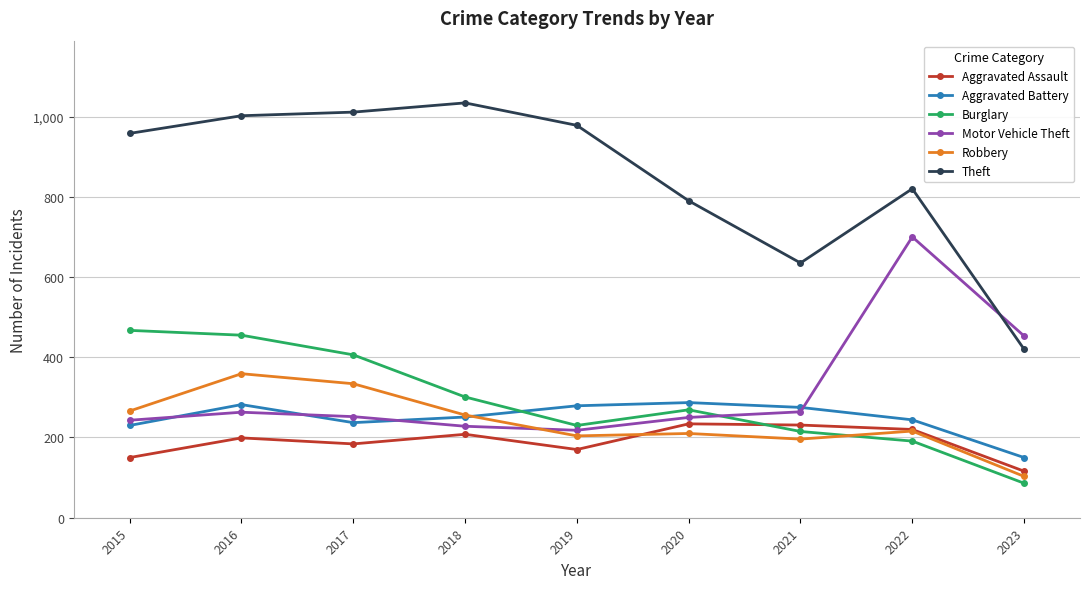

Where is the first local minimum for Aggravated Assault?

2017